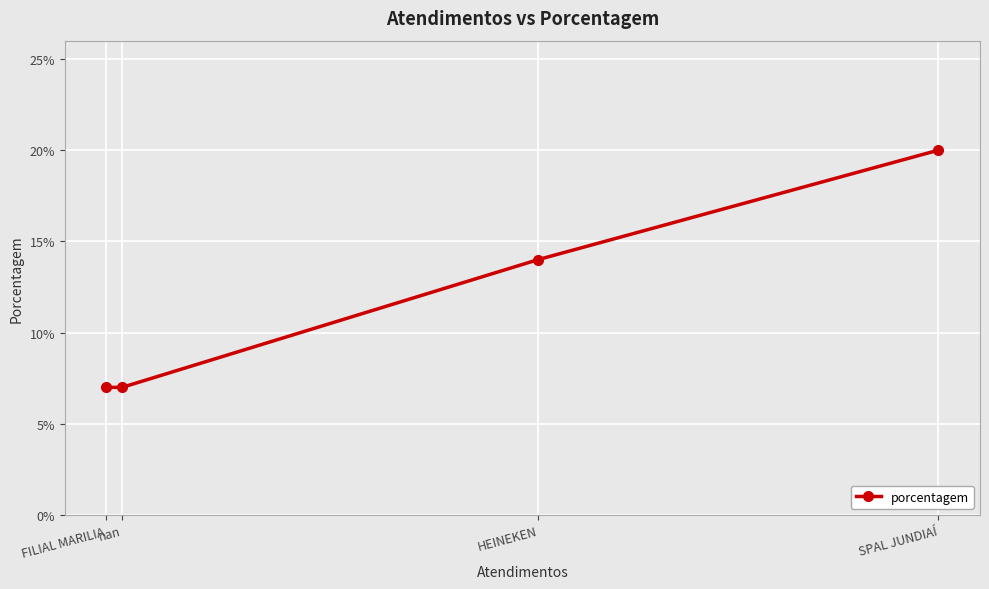

What is the minimum value shown in the chart?

7